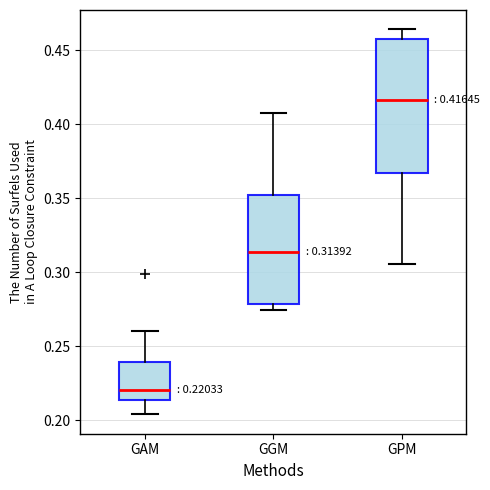

Comparing the boxes themselves (not the whiskers), which one is the tallest?

GPM